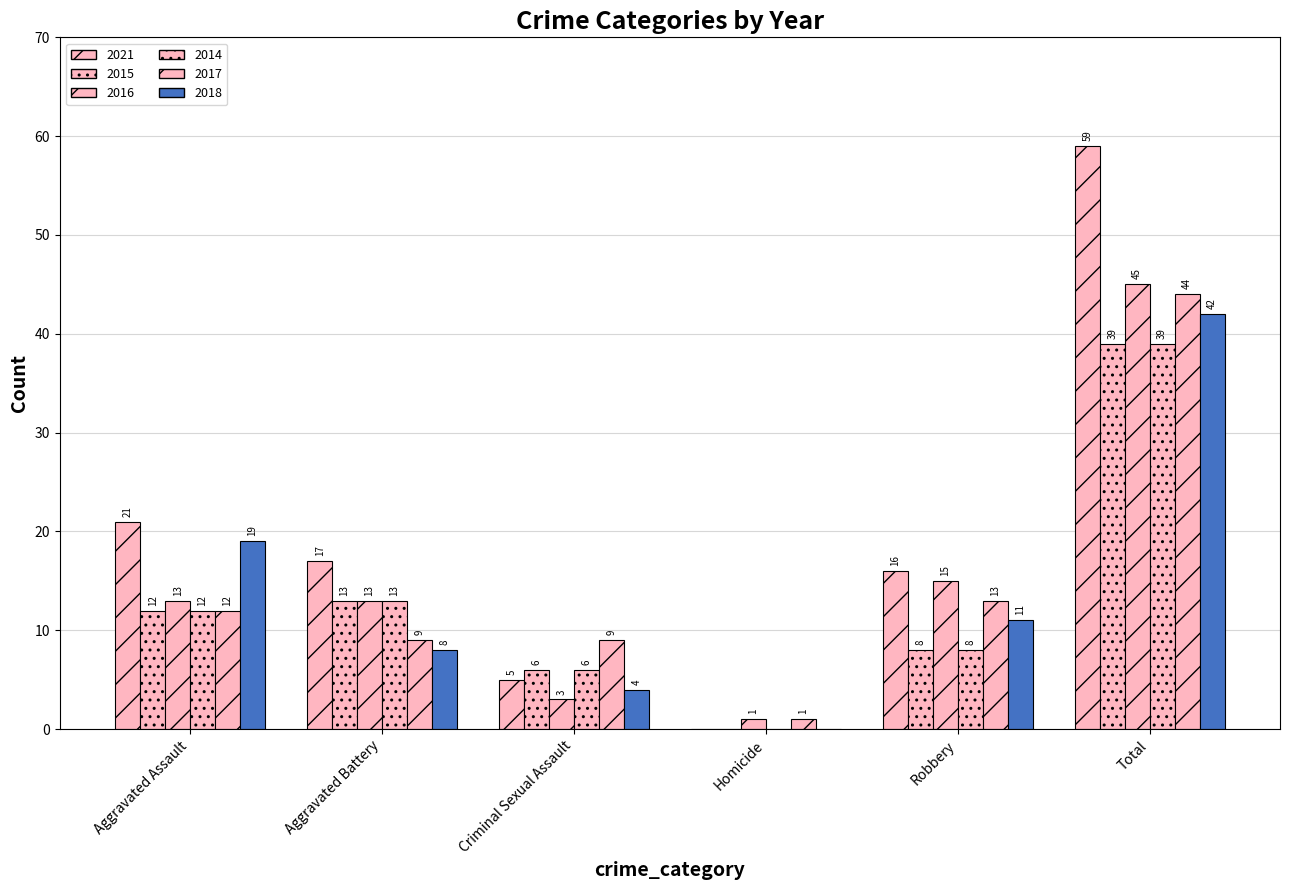

Does the chart contain stacked bars?

No